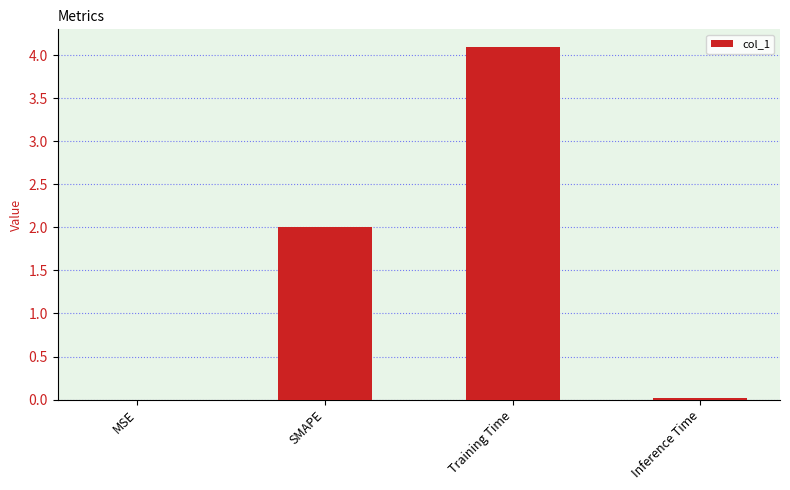

What is the approximate value at Training Time?

4.1